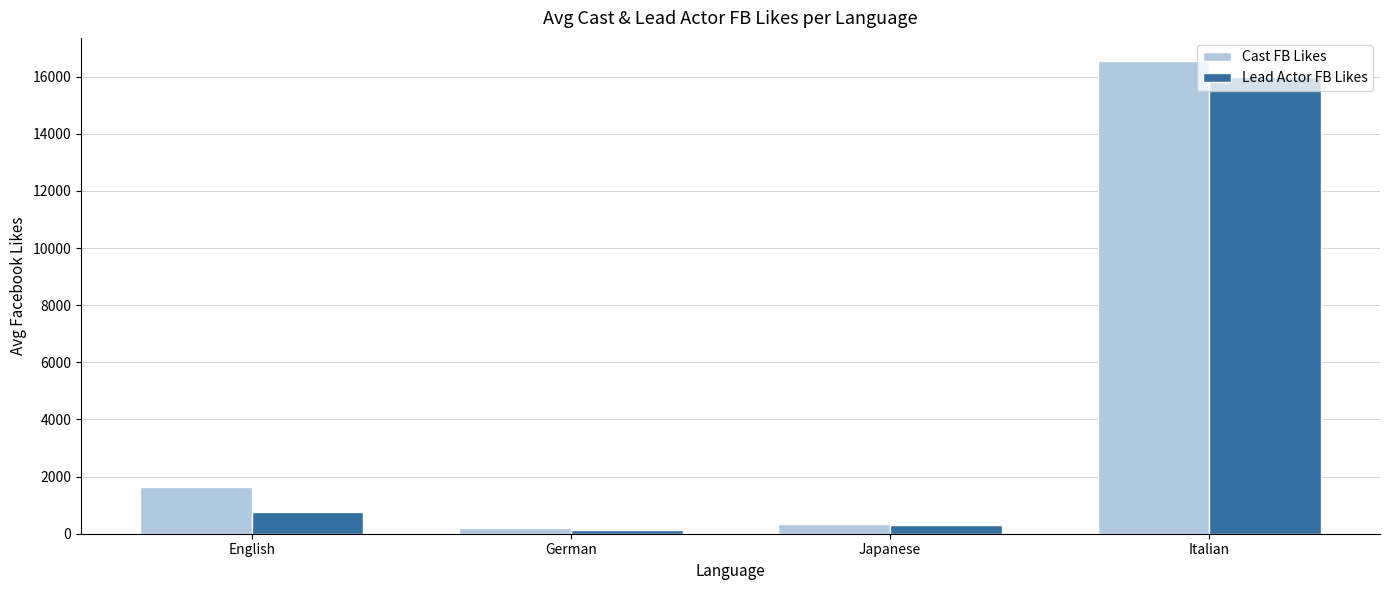

Does the chart contain stacked bars?

No